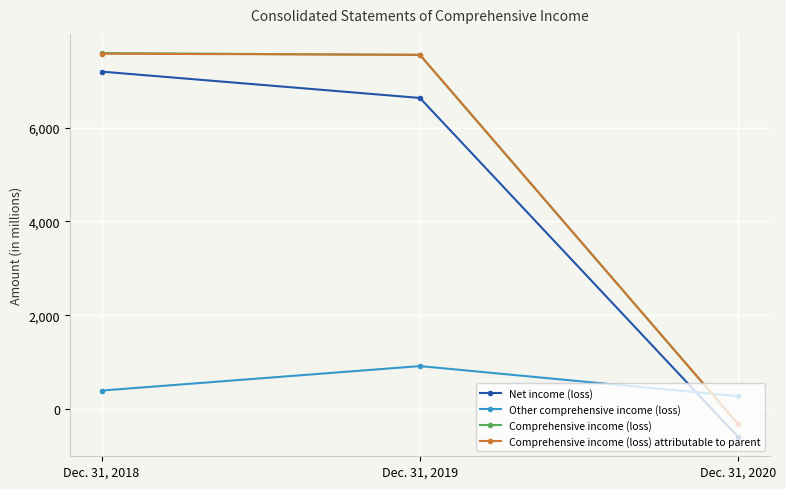

The value of Other comprehensive income (loss) at Dec. 31, 2019 is 353. True or false?

False